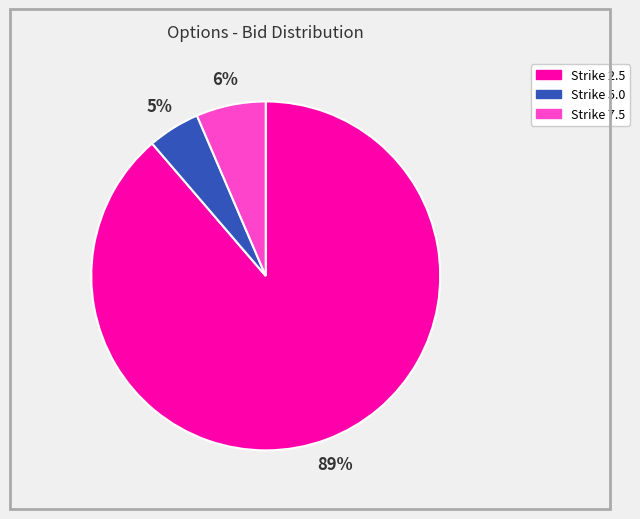

To the nearest percent, what is the average slice percentage?

33%